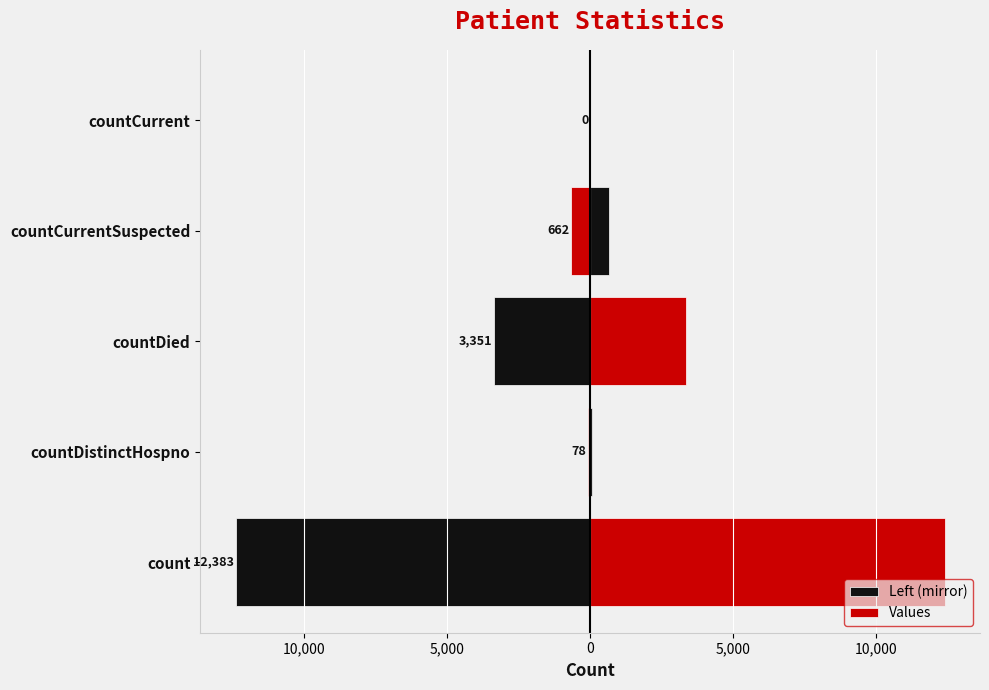

What is the difference between the maximum and minimum values in the Values series?

12383